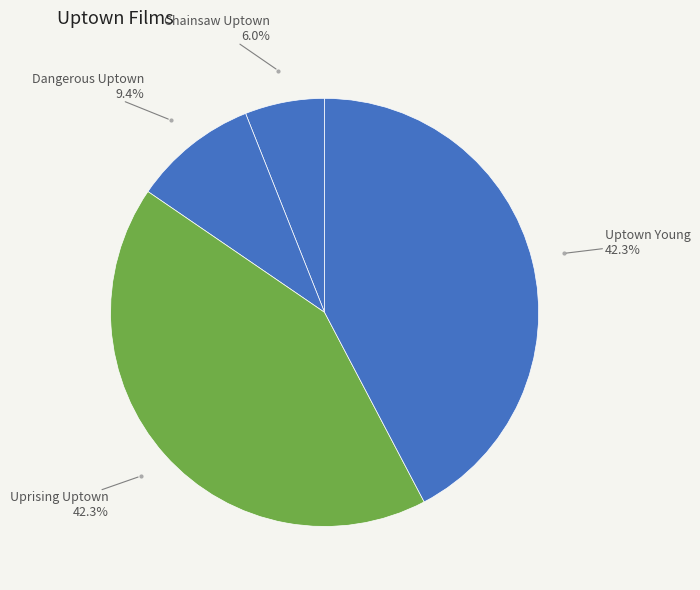

Is it true that Uprising Uptown is 36% of the pie?

False